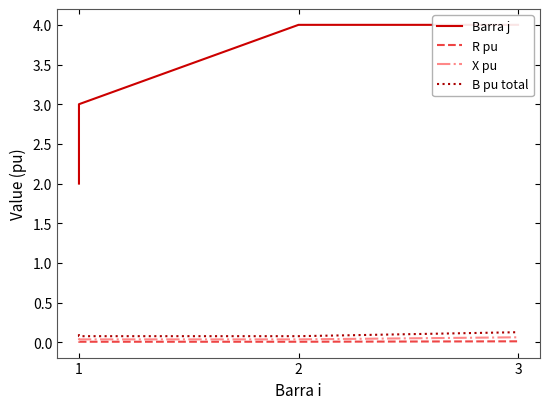

Between 2 and 3, which series saw the biggest shift?

B pu total